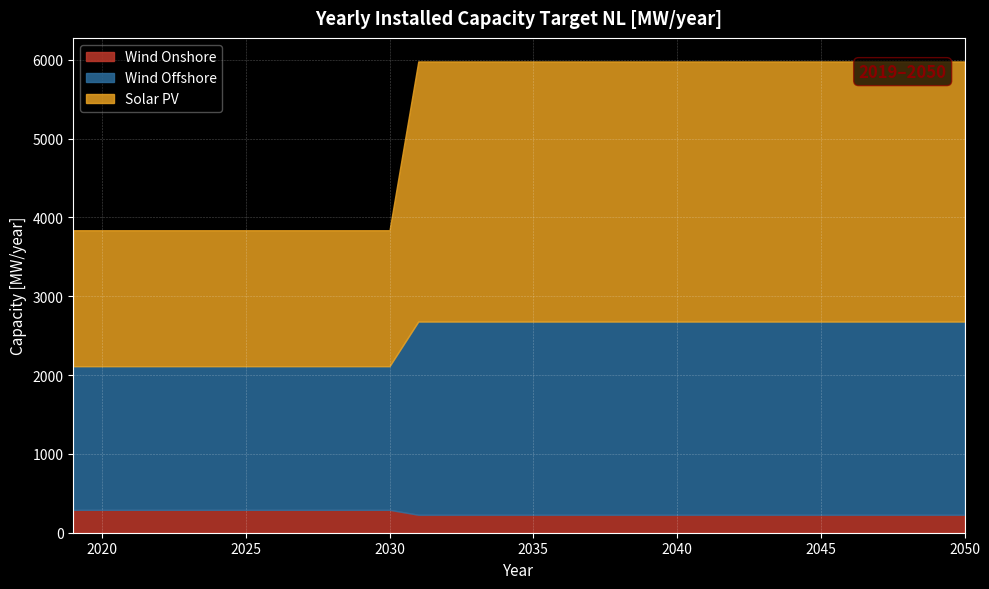

Rank the series by their maximum value, from highest to lowest.

Solar PV, Wind Offshore, Wind Onshore